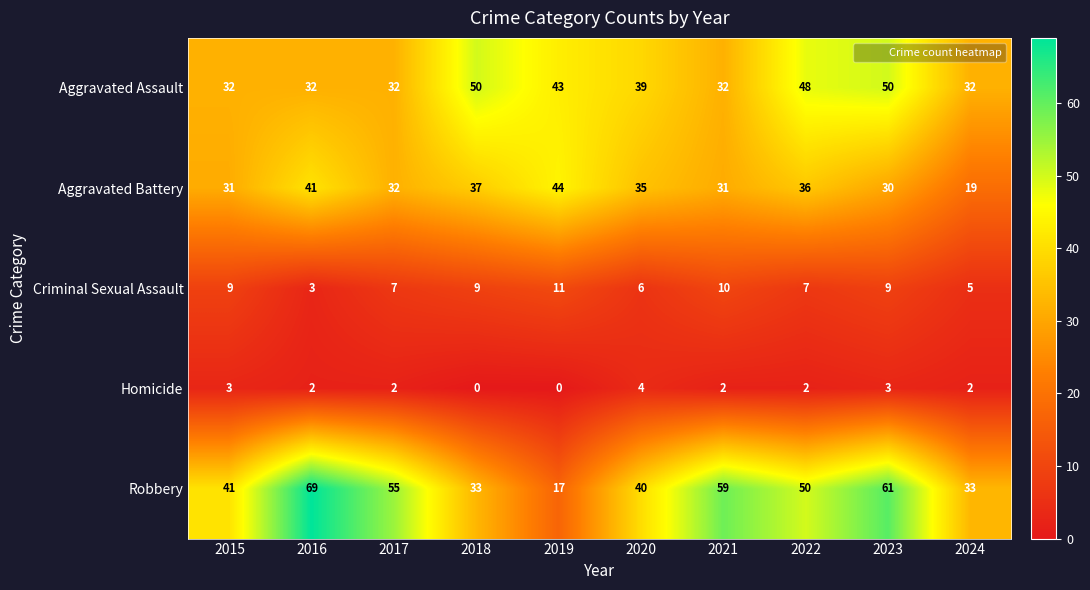

What is the highest value of the Homicide series?

4